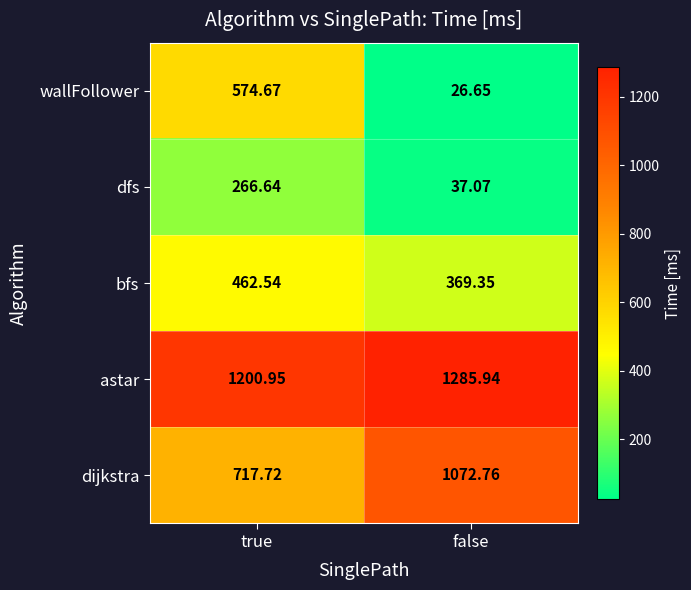

List the labels in order of dfs value, largest first.

true, false